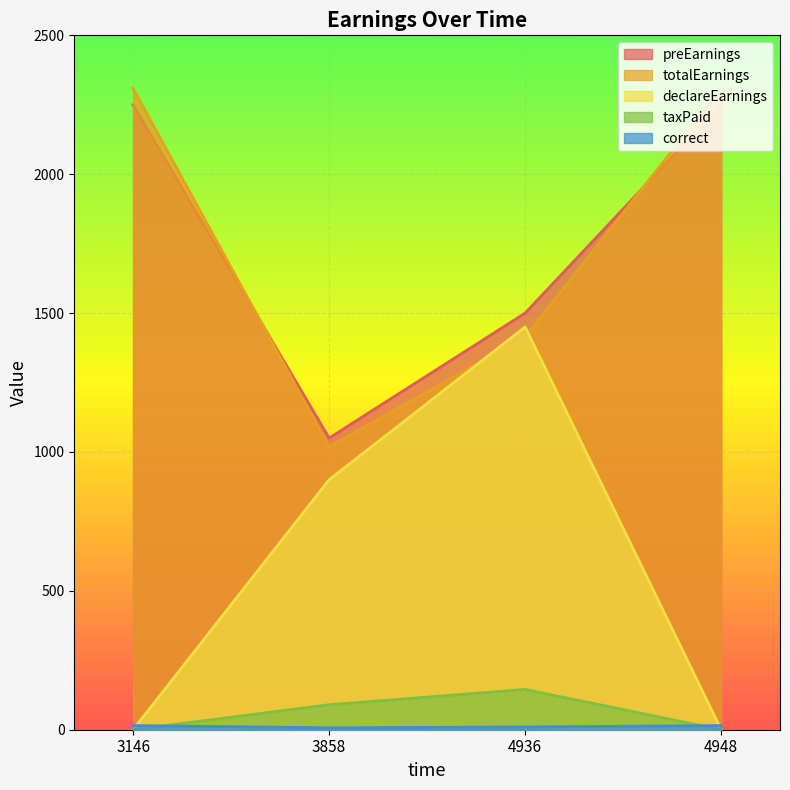

The value of totalEarnings at 4948 is 2308.8. True or false?

True